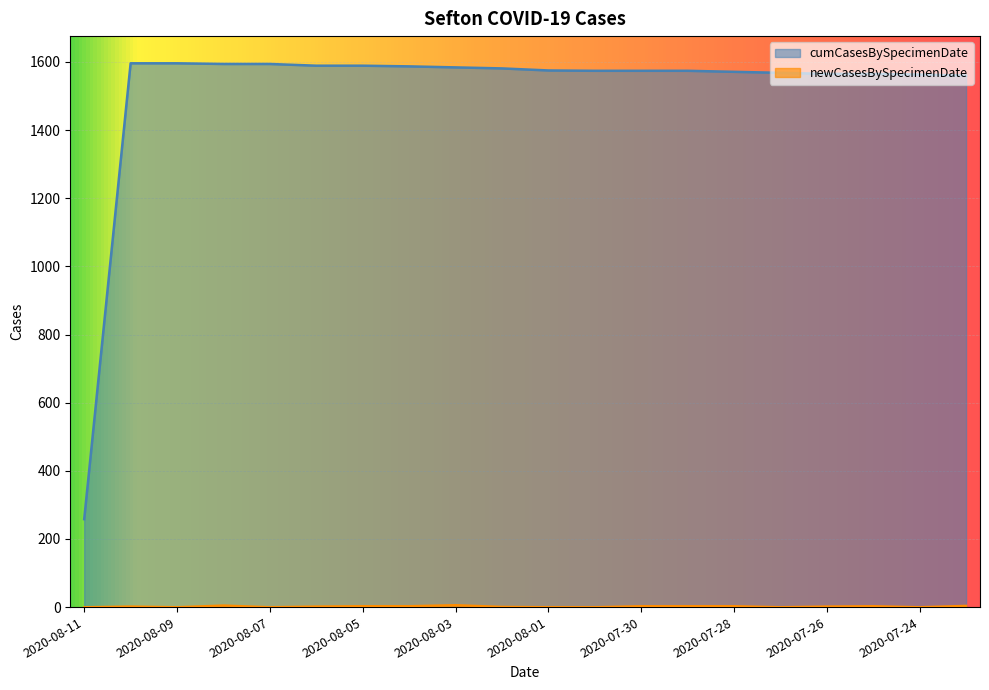

Rank the series at 2020-07-30 from highest to lowest value.

cumCasesBySpecimenDate, newCasesBySpecimenDate